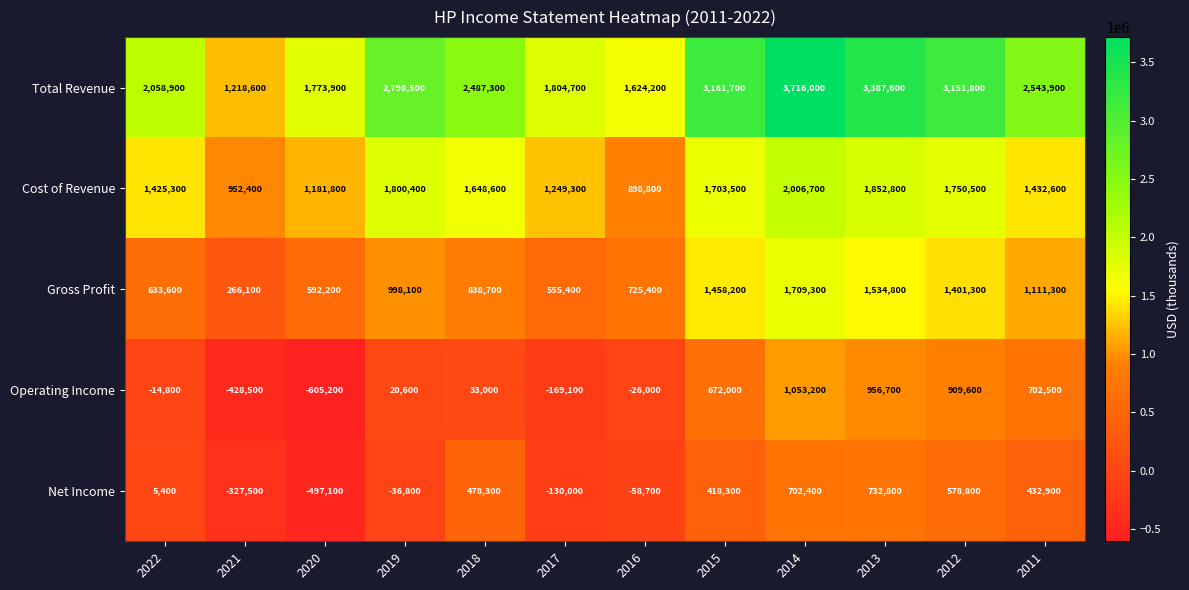

What is the approximate value of Gross Profit at 2012?

1401300